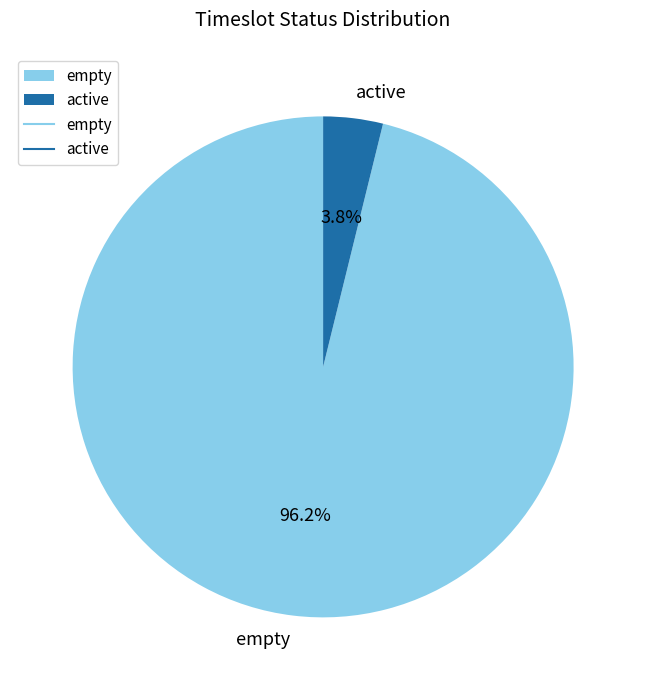

Between empty and active, which is larger?

empty